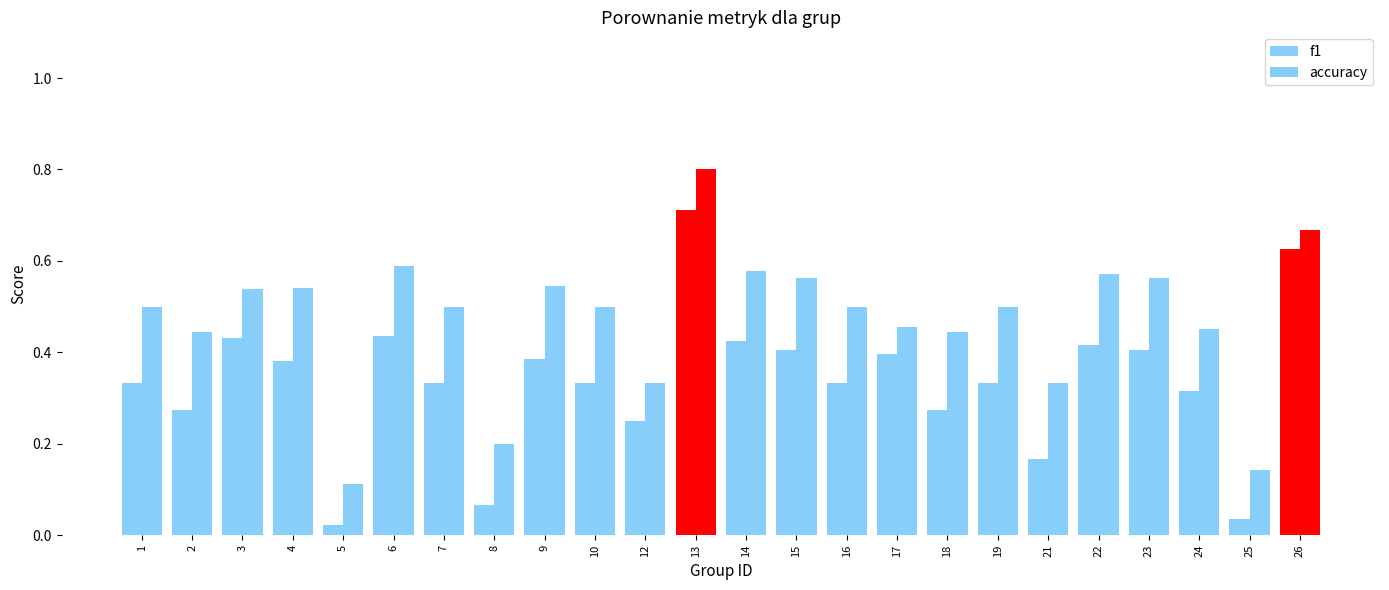

Does the chart contain any negative values?

No